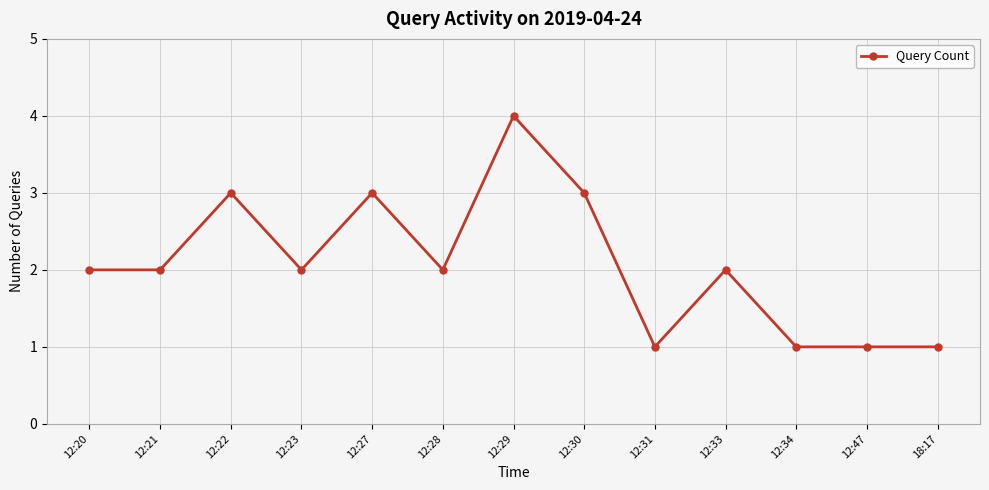

What is the sum of the values at 12:30 and 12:21?

5